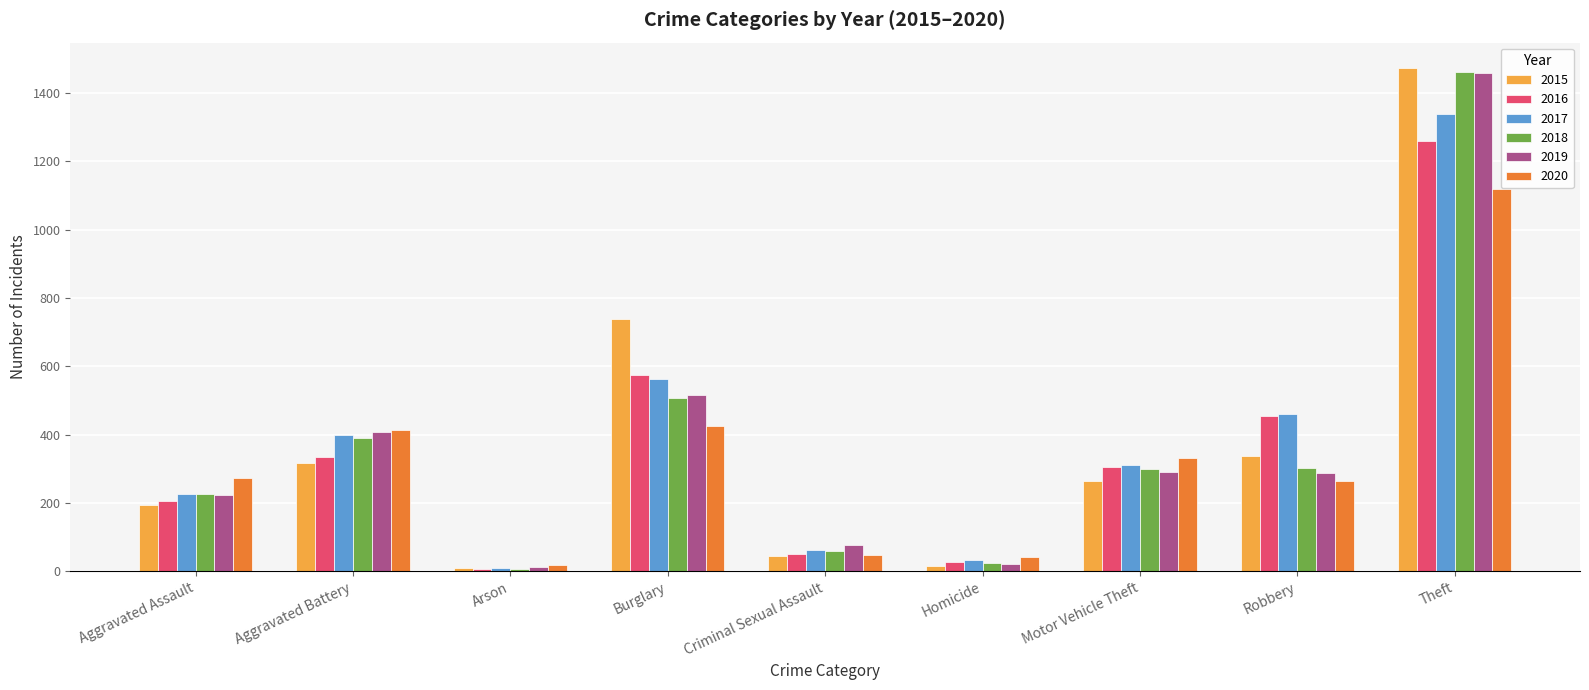

What is the difference between the highest and lowest values at Aggravated Assault?

79